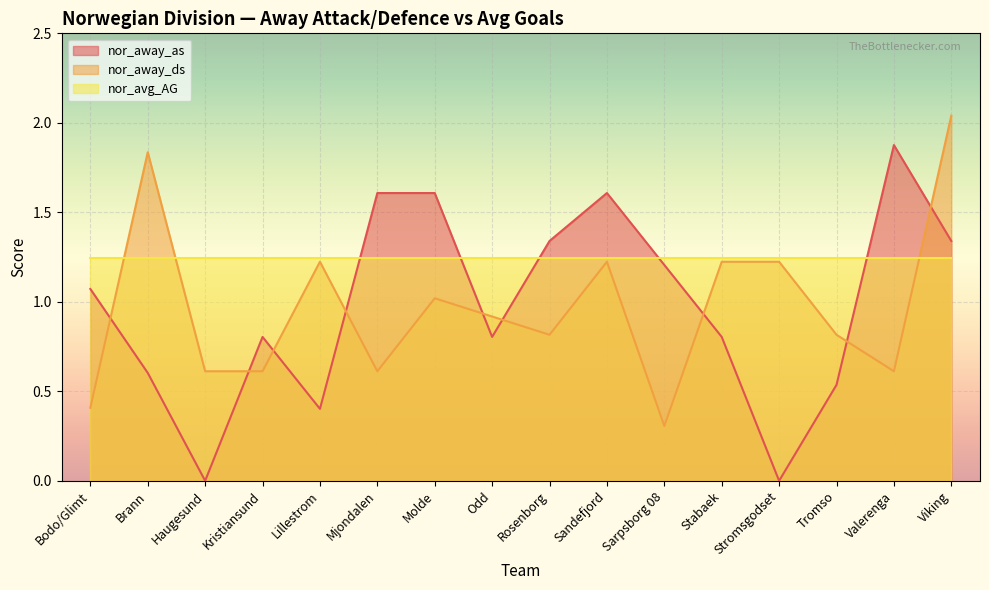

Where does the nor_away_as series first go above 1?

Bodo/Glimt